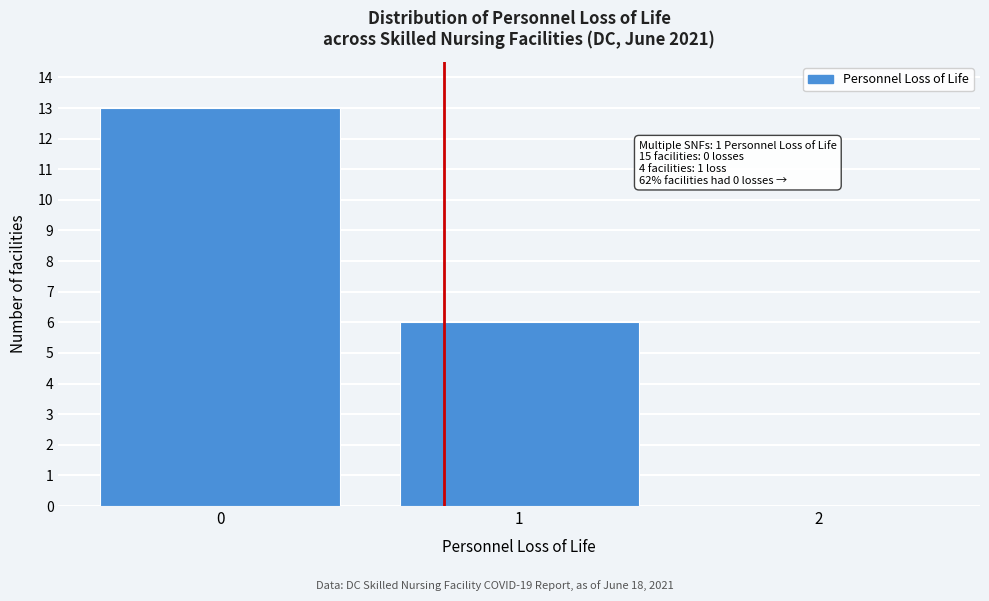

Which range on the x-axis has the tallest bar?

-0.5 to 0.5